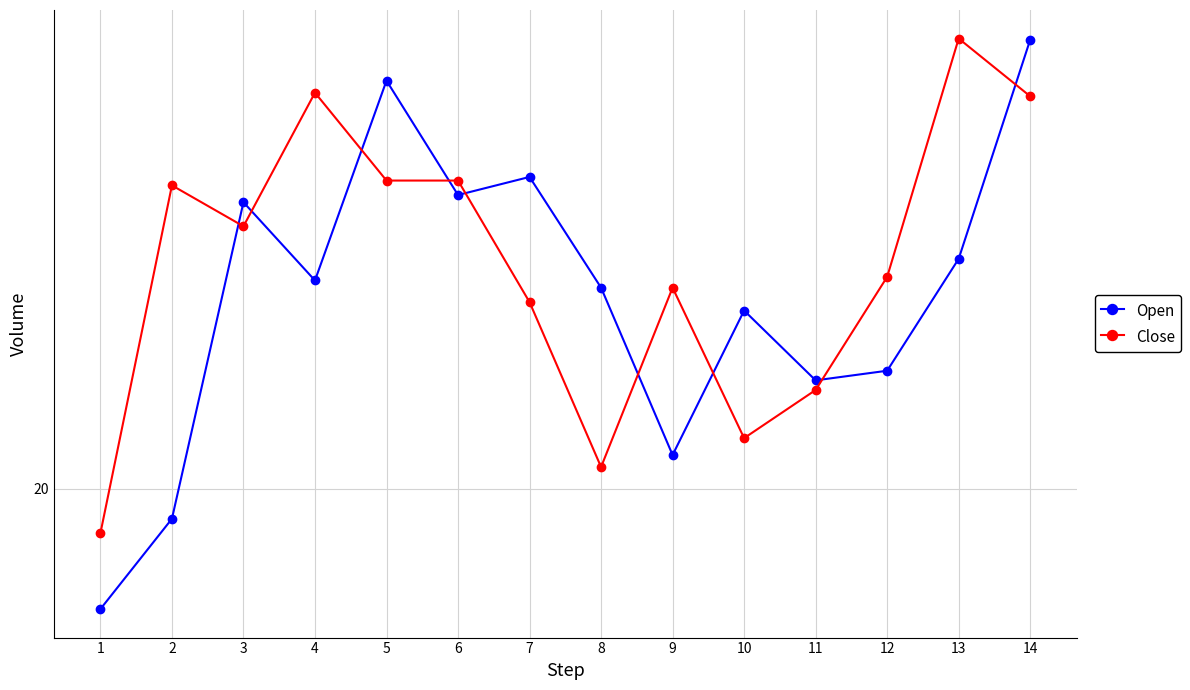

What is the spread (max minus min) of values at 11?

0.1